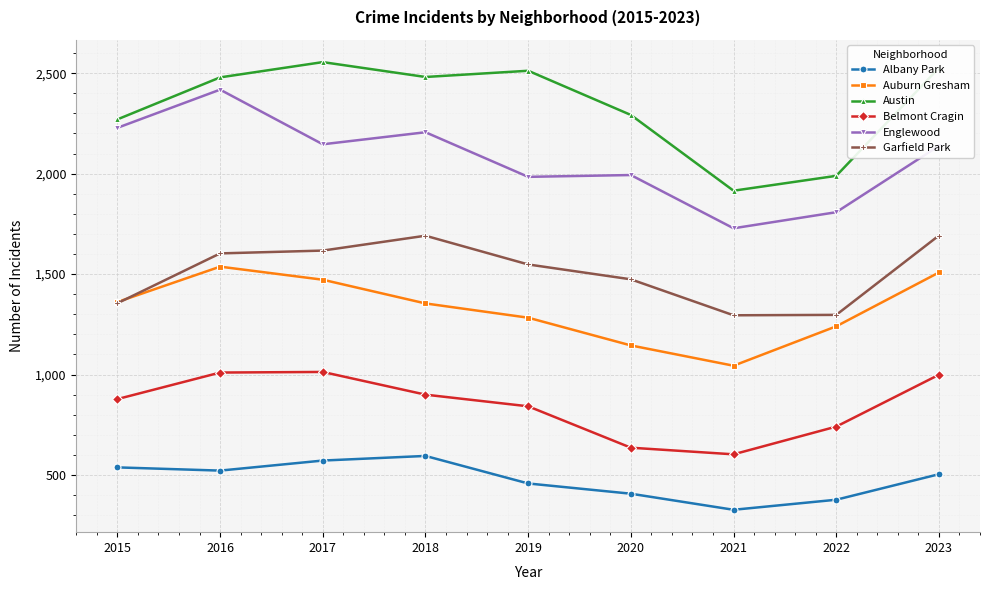

What is the smallest value displayed?

327